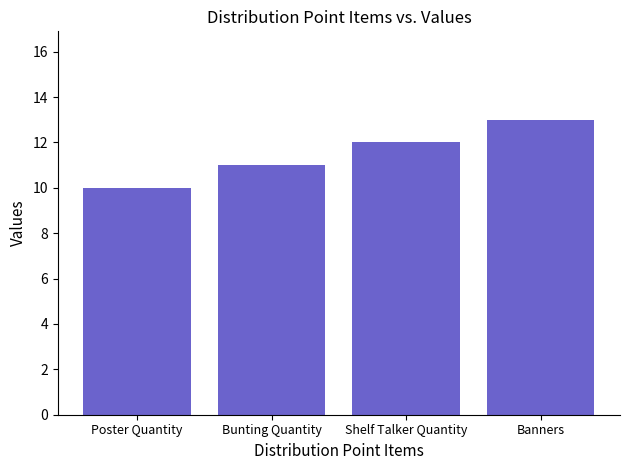

What value does the data have at Poster Quantity?

10